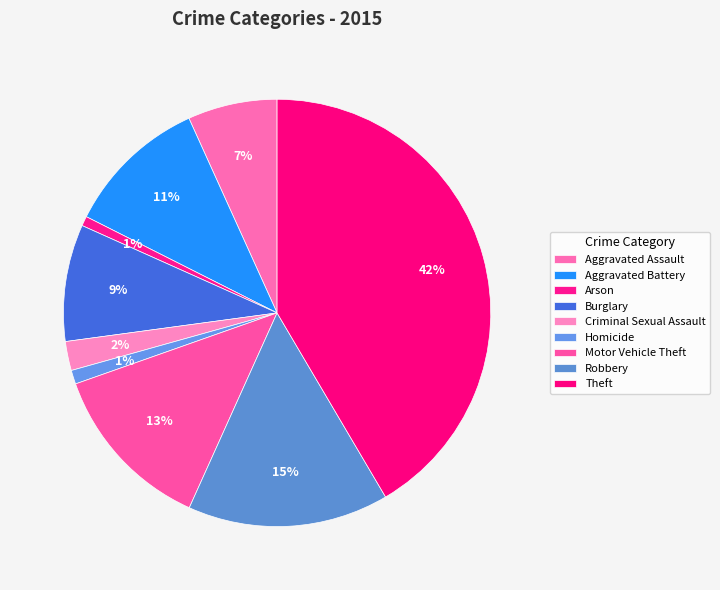

Rank the categories by value from highest to lowest.

Theft, Robbery, Motor Vehicle Theft, Aggravated Battery, Burglary, Aggravated Assault, Criminal Sexual Assault, Homicide, Arson